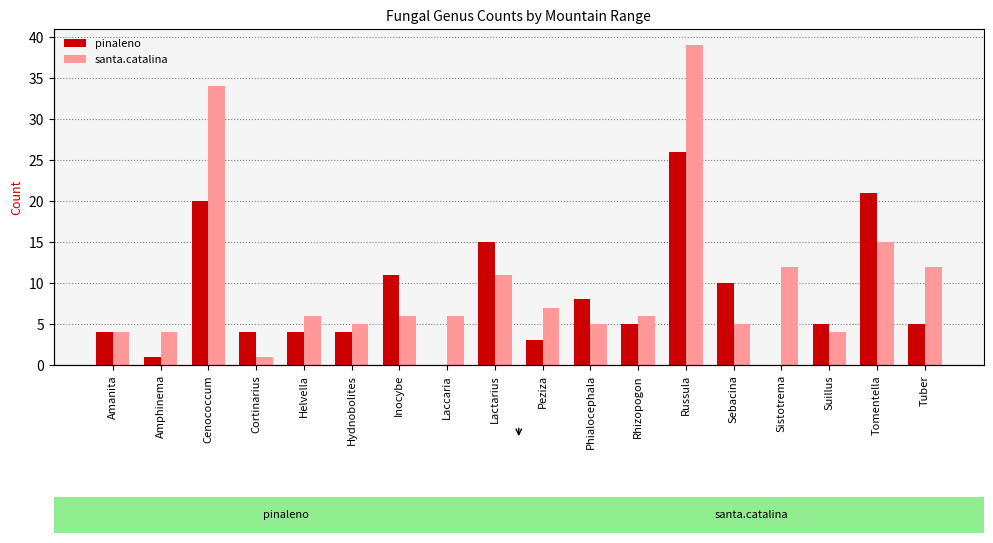

Which category has the lowest value in the pinaleno series?

Laccaria